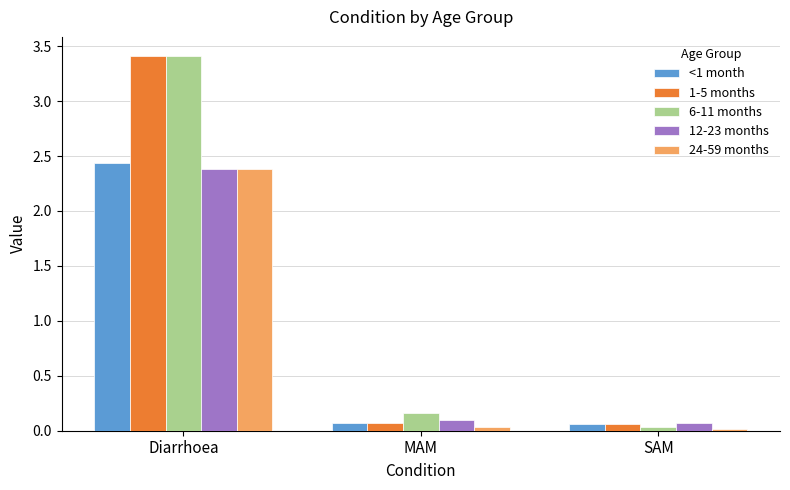

Is it true that 12-23 months equals 1.1 at Diarrhoea?

False